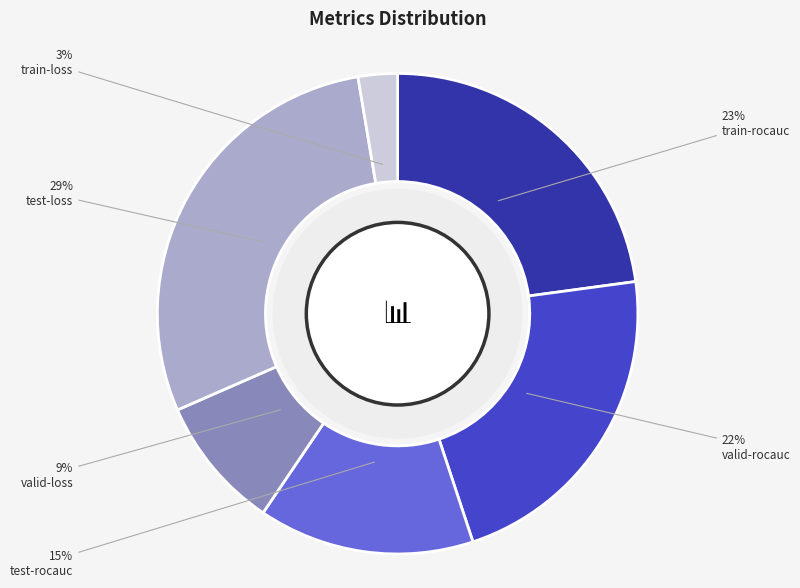

Which category has the smallest portion of the pie?

train-loss